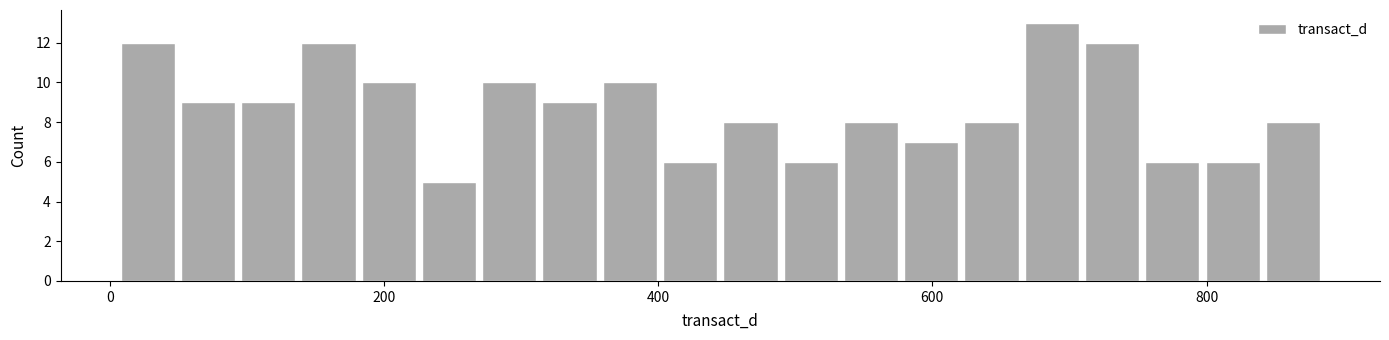

Read against the x-axis, roughly where is the centre of the tallest bar?

680